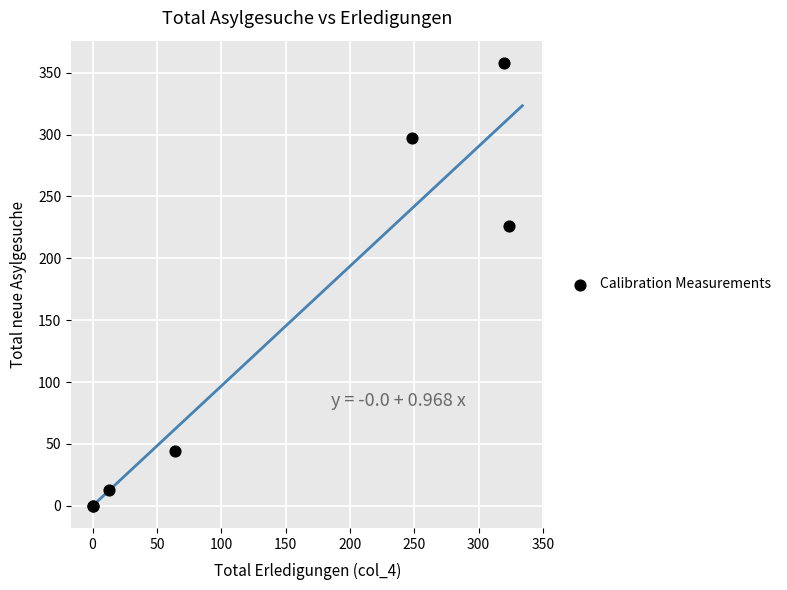

What Y value in the scatter plot is closest to 179?

226